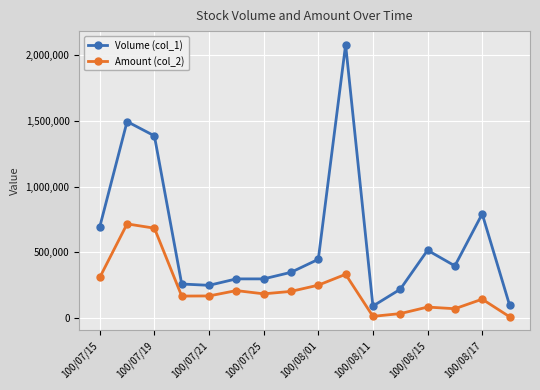

True or false: Volume (col_1) and Amount (col_2) cross at least once.

False